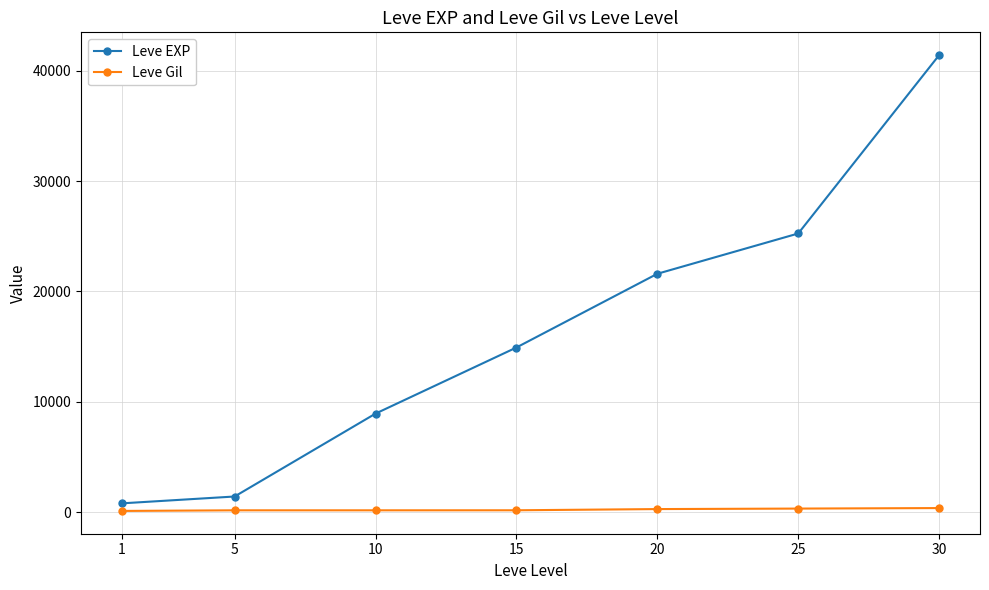

What is the average value of the Leve Gil series?

229